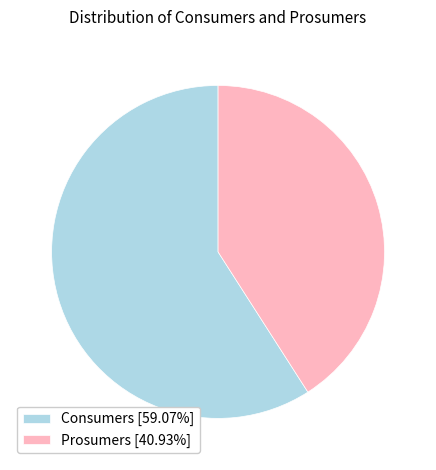

Is it true that Consumers is 59% of the pie?

True